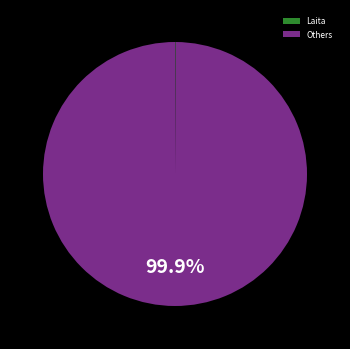

What is the largest slice in the pie chart?

Others